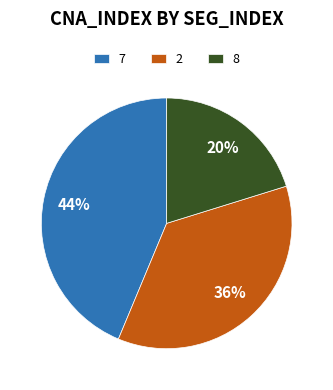

True or false: 8 accounts for 20% of the total.

True